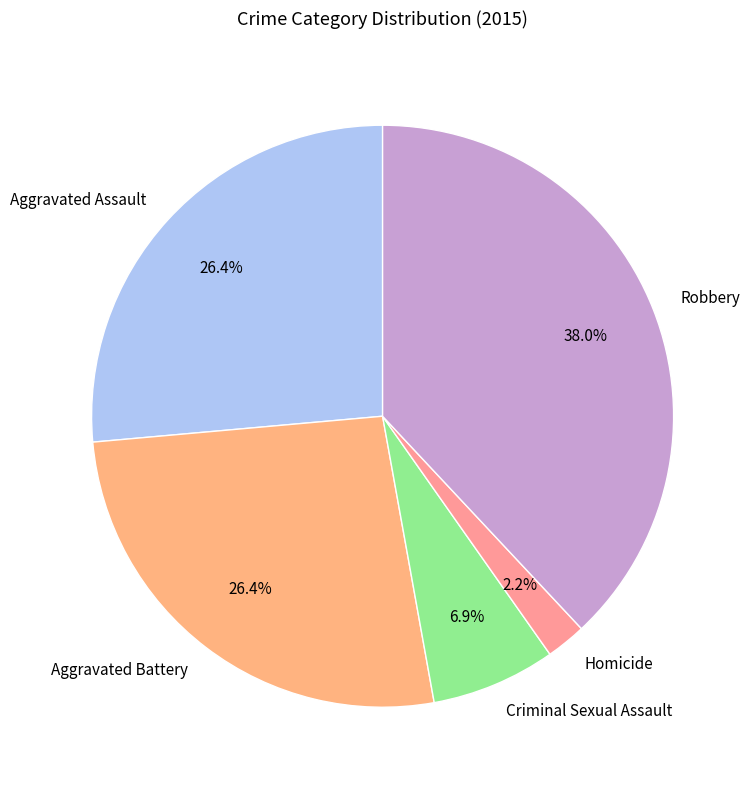

Which category has the biggest portion of the pie?

Robbery